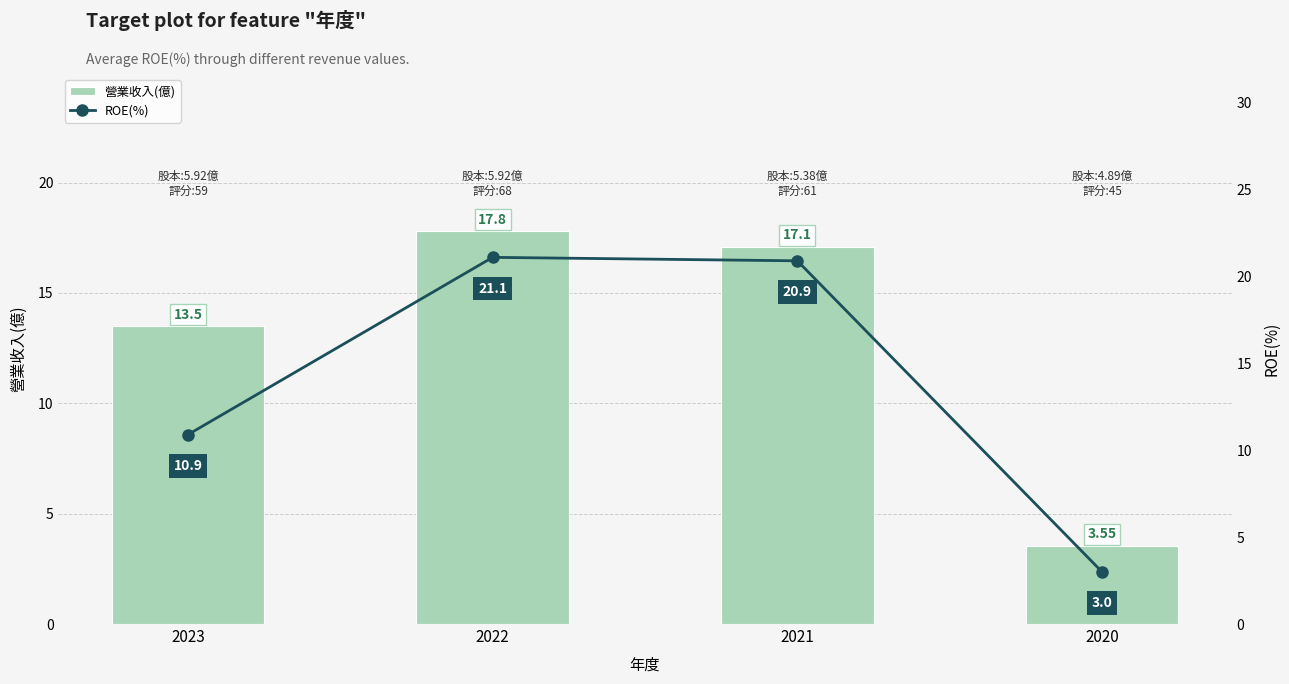

Reading left to right, transcribe all the data shown in this chart.

營業收入(億): 13.5	17.8	17.1	3.5
ROE(%): 10.9	21.1	20.9	3.0